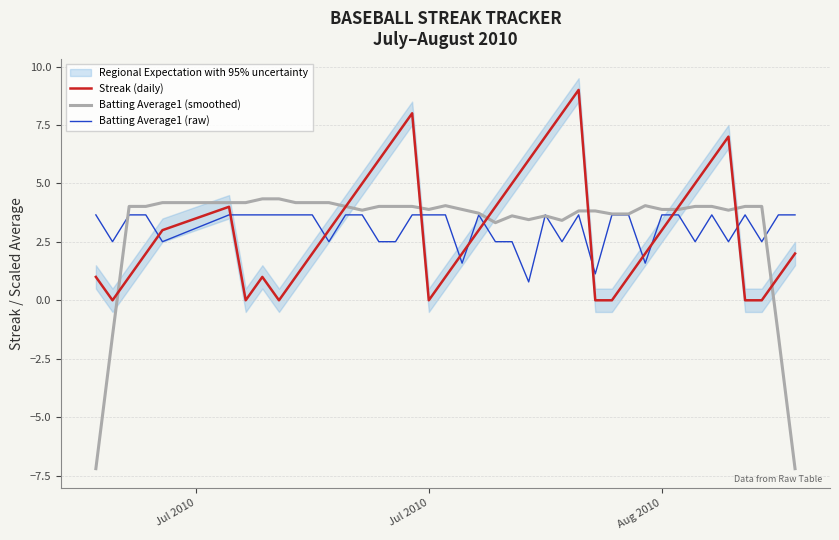

The Batting Average1 (raw) series shows 3.7 at Jul 2010. True or false?

True